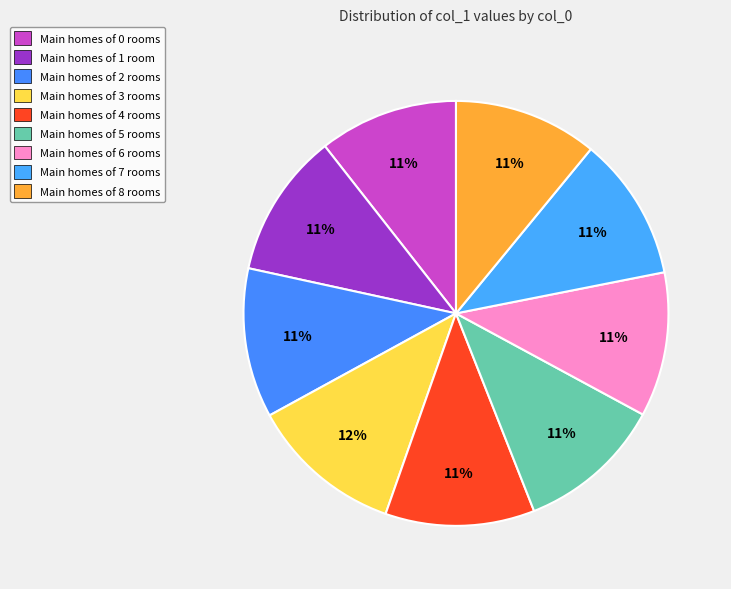

How many slices are in this pie chart?

9